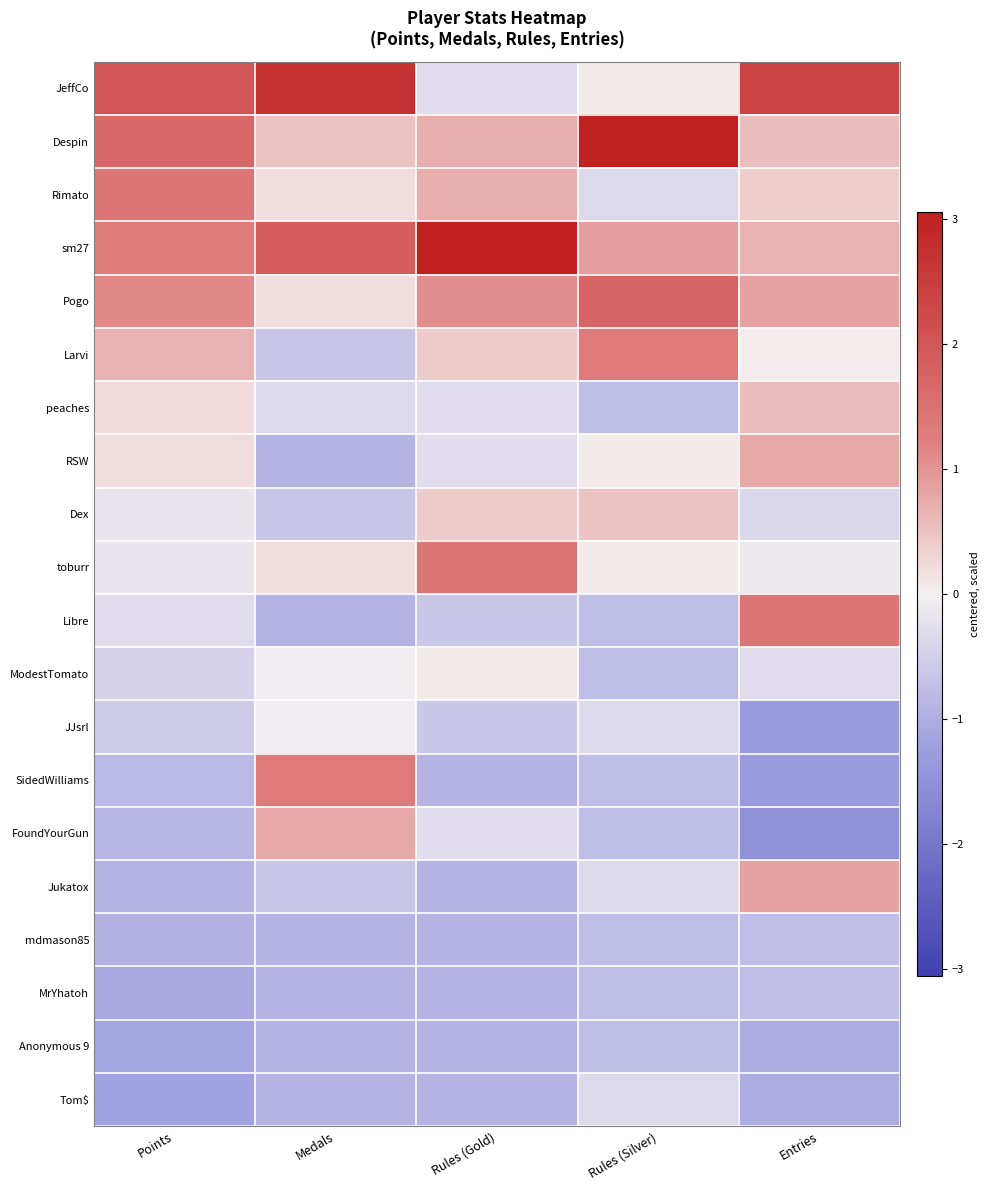

Reading right to left, extract all data points from this chart.

JeffCo: Entries=2.4	Rules (Silver)=0.1	Rules (Gold)=-0.3	Medals=2.7	Points=2.0
Despin: Entries=0.5	Rules (Silver)=3.0	Rules (Gold)=0.7	Medals=0.5	Points=1.7
Rimato: Entries=0.4	Rules (Silver)=-0.4	Rules (Gold)=0.7	Medals=0.2	Points=1.4
sm27: Entries=0.7	Rules (Silver)=0.9	Rules (Gold)=3.1	Medals=1.9	Points=1.3
Pogo: Entries=0.9	Rules (Silver)=1.7	Rules (Gold)=1.1	Medals=0.2	Points=1.1
Larvi: Entries=0.0	Rules (Silver)=1.3	Rules (Gold)=0.4	Medals=-0.6	Points=0.7
peaches: Entries=0.5	Rules (Silver)=-0.8	Rules (Gold)=-0.3	Medals=-0.3	Points=0.2
RSW: Entries=0.8	Rules (Silver)=0.1	Rules (Gold)=-0.3	Medals=-0.9	Points=0.2
Dex: Entries=-0.4	Rules (Silver)=0.5	Rules (Gold)=0.4	Medals=-0.6	Points=-0.1
toburr: Entries=-0.1	Rules (Silver)=0.1	Rules (Gold)=1.4	Medals=0.2	Points=-0.2
Libre: Entries=1.4	Rules (Silver)=-0.8	Rules (Gold)=-0.6	Medals=-0.9	Points=-0.3
ModestTomato: Entries=-0.3	Rules (Silver)=-0.8	Rules (Gold)=0.1	Medals=-0.1	Points=-0.5
JJsrl: Entries=-1.3	Rules (Silver)=-0.4	Rules (Gold)=-0.6	Medals=-0.1	Points=-0.6
SidedWilliams: Entries=-1.3	Rules (Silver)=-0.8	Rules (Gold)=-0.9	Medals=1.3	Points=-0.8
FoundYourGun: Entries=-1.5	Rules (Silver)=-0.8	Rules (Gold)=-0.3	Medals=0.8	Points=-0.9
Jukatox: Entries=0.9	Rules (Silver)=-0.4	Rules (Gold)=-0.9	Medals=-0.6	Points=-0.9
mdmason85: Entries=-0.8	Rules (Silver)=-0.8	Rules (Gold)=-0.9	Medals=-0.9	Points=-1.0
MrYhatoh: Entries=-0.8	Rules (Silver)=-0.8	Rules (Gold)=-0.9	Medals=-0.9	Points=-1.1
Anonymous 9: Entries=-1.0	Rules (Silver)=-0.8	Rules (Gold)=-0.9	Medals=-0.9	Points=-1.1
Tom$: Entries=-1.0	Rules (Silver)=-0.4	Rules (Gold)=-0.9	Medals=-0.9	Points=-1.2